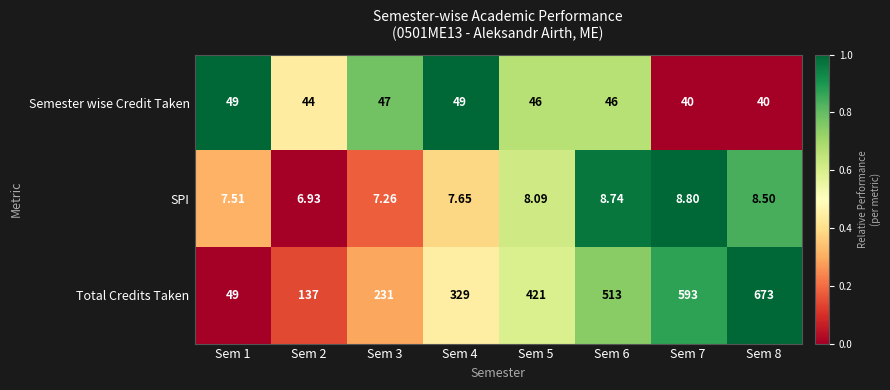

Which series has the widest spread of values?

Total Credits Taken